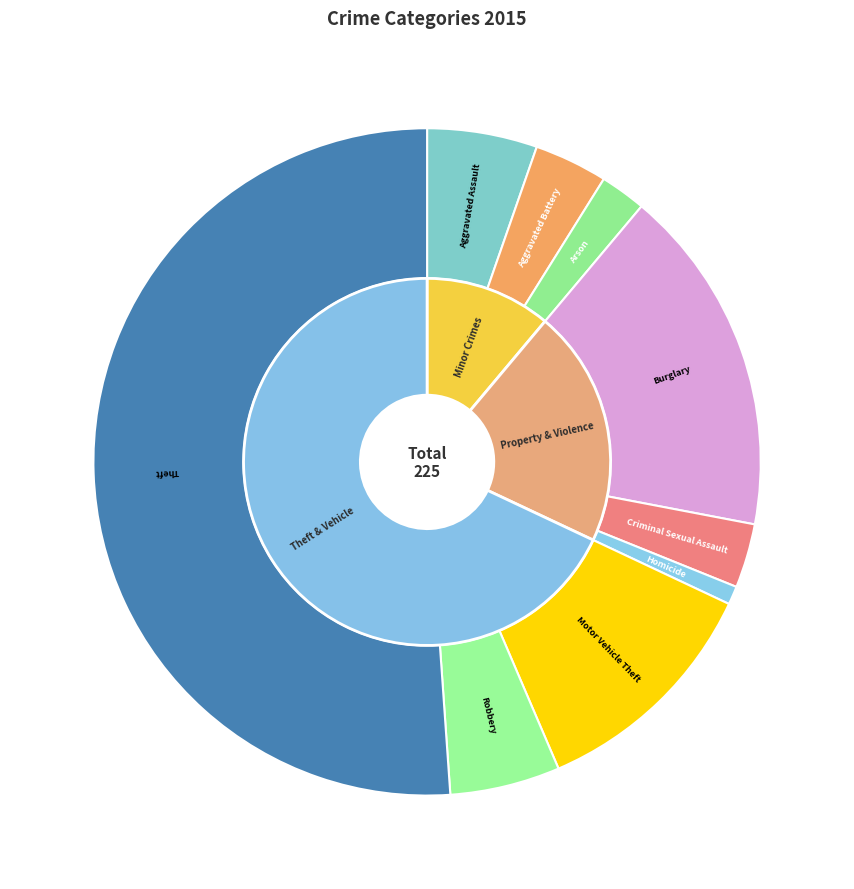

Count the number of slices in the pie.

9